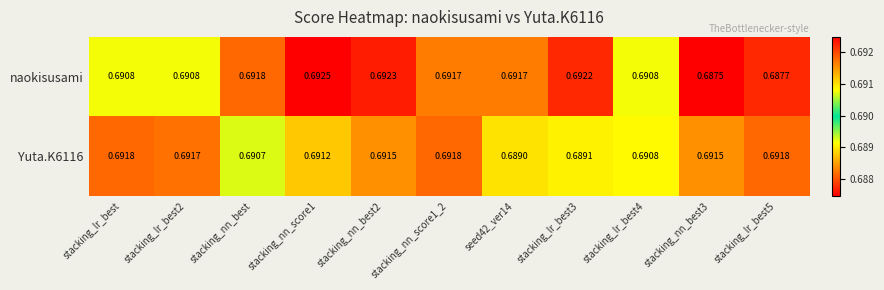

At which category does the chart reach its peak across all series?

stacking_nn_score1